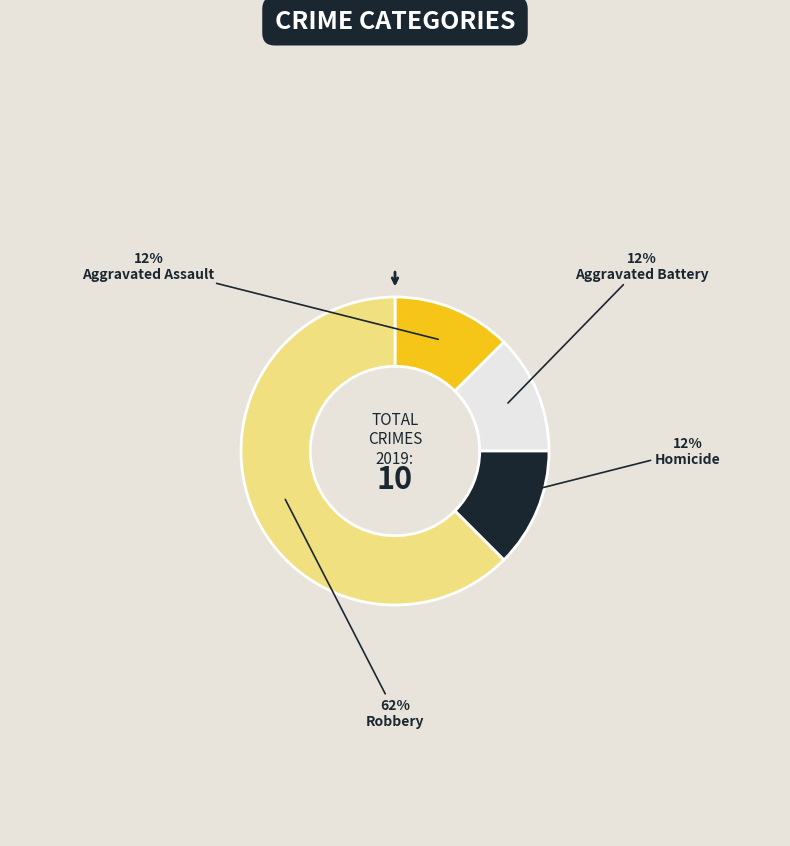

Is there a majority slice in this chart?

Yes